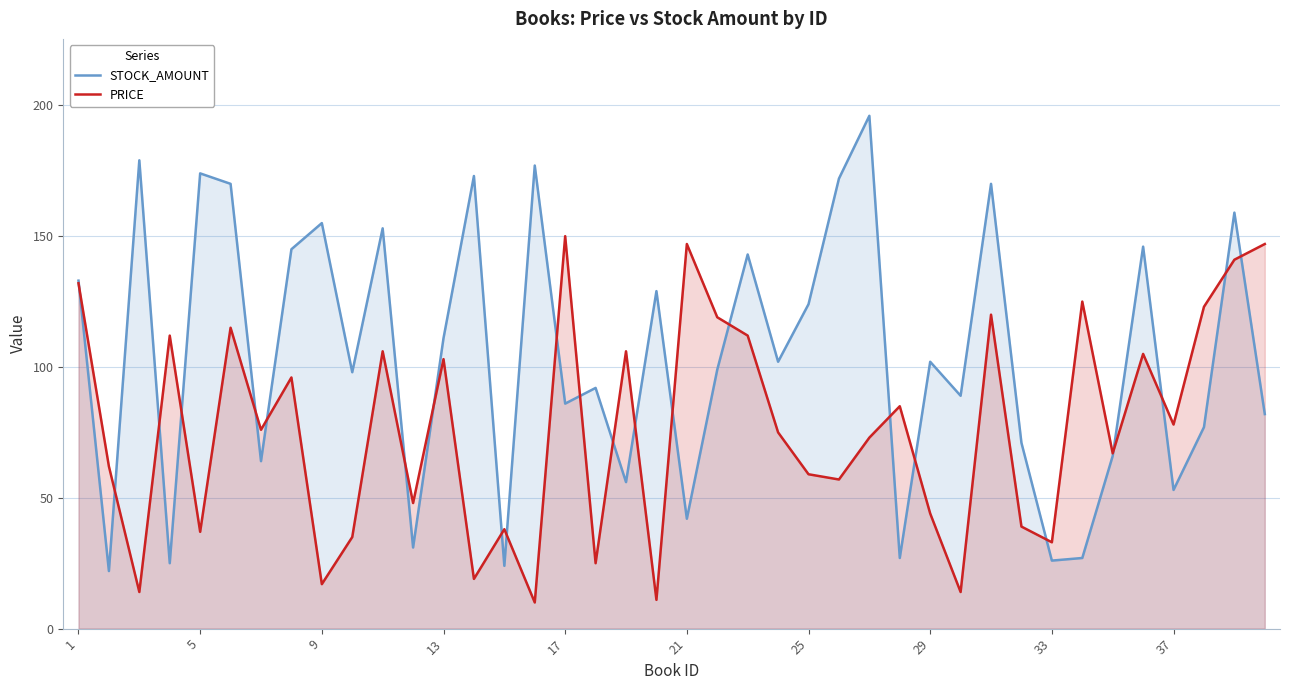

What is the maximum value for STOCK_AMOUNT?

196